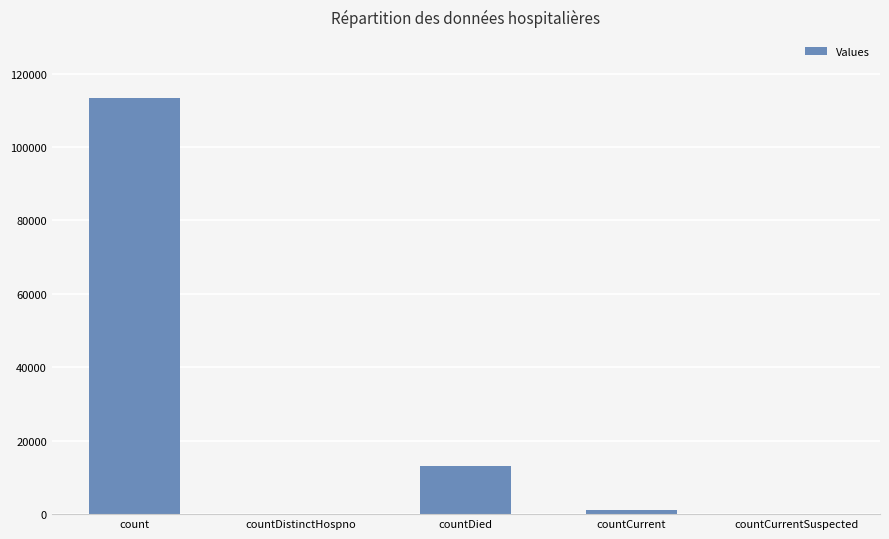

What is the maximum value shown in the chart?

113343